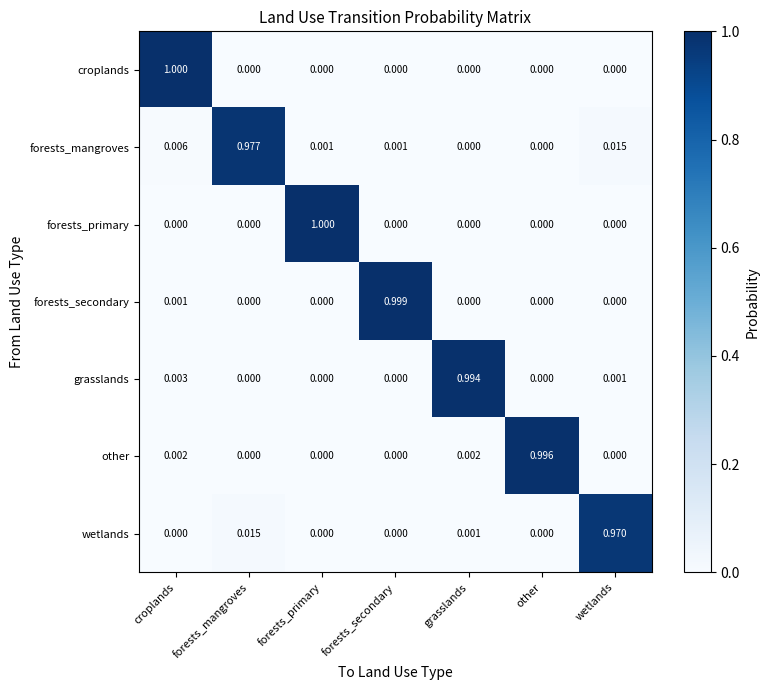

Which series changed the most between croplands and grasslands?

croplands